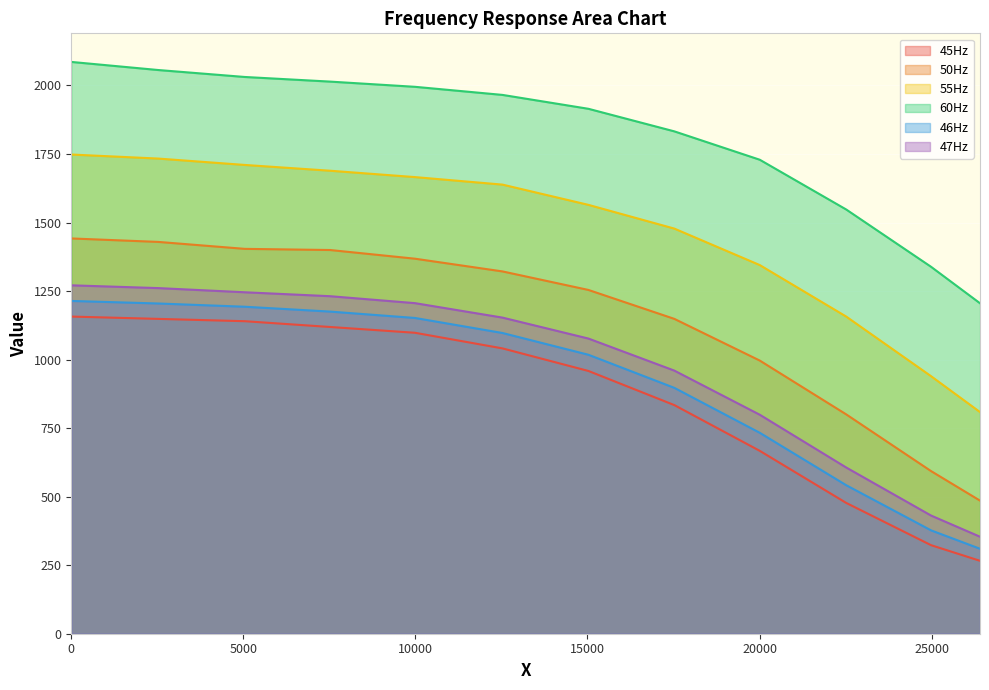

True or false: 50Hz and 60Hz cross at least once.

False